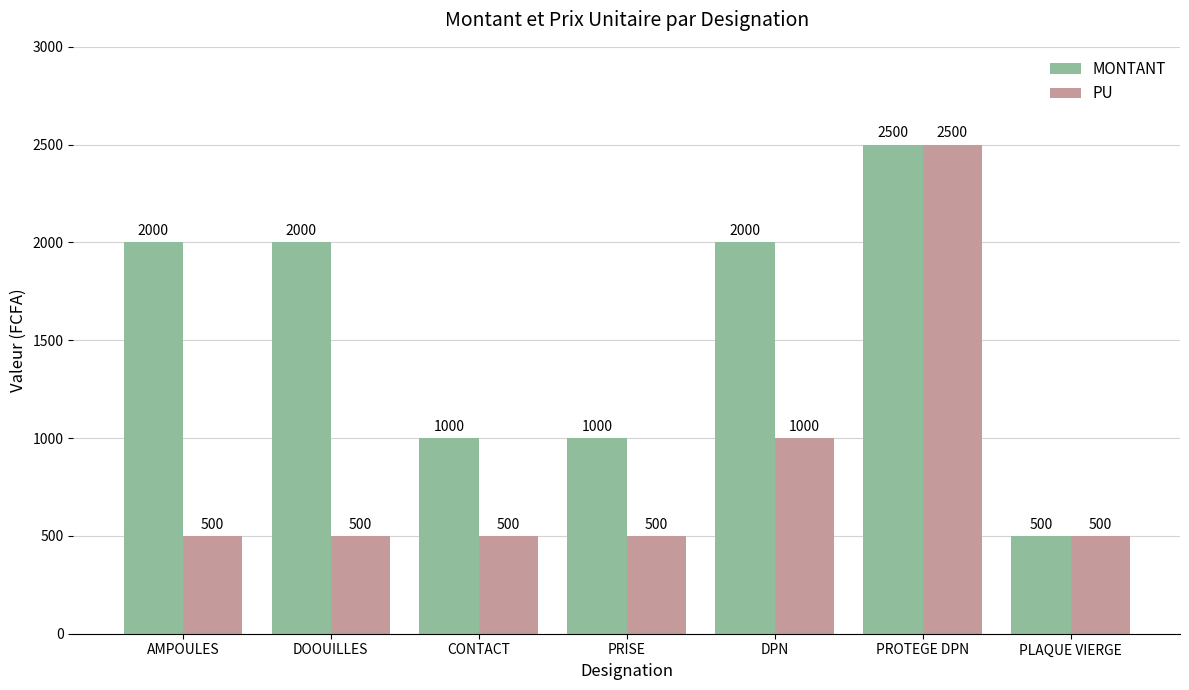

The PU series shows 788 at DOOUILLES. True or false?

False